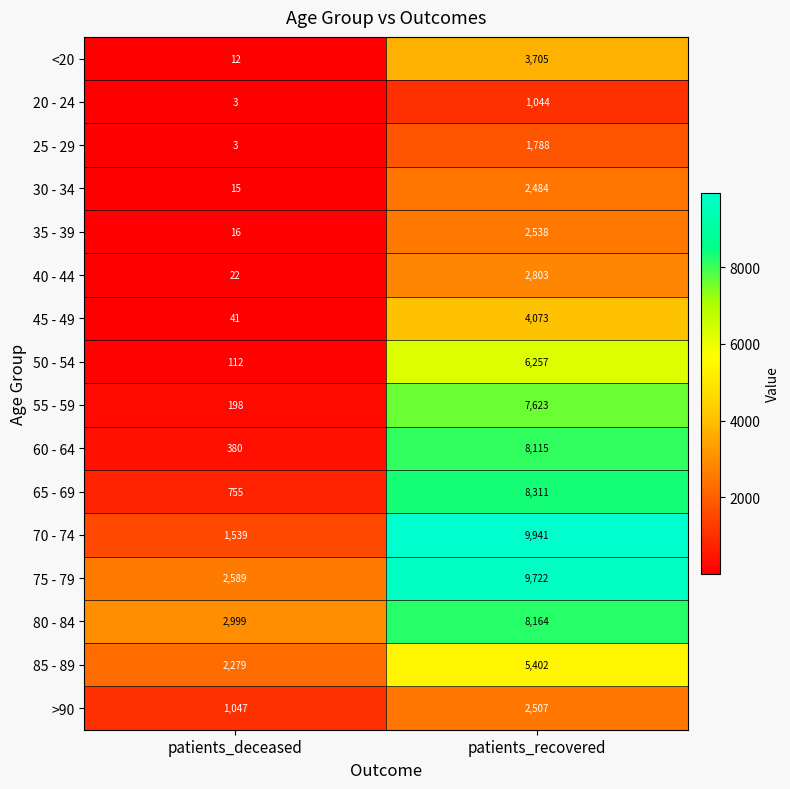

Which category has the highest value across all series?

patients_recovered